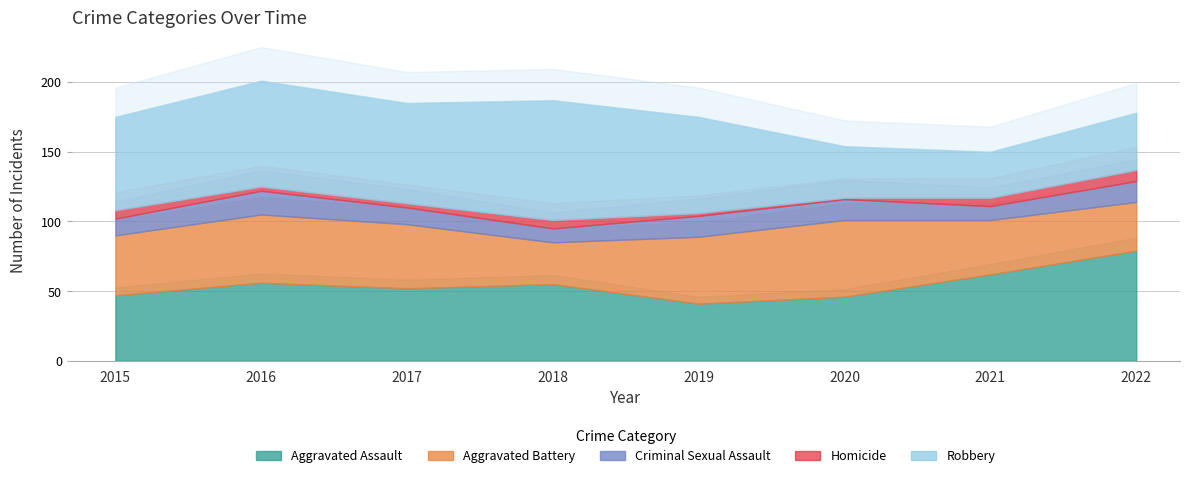

What is the value of the Criminal Sexual Assault point at the 2nd from the left?

17